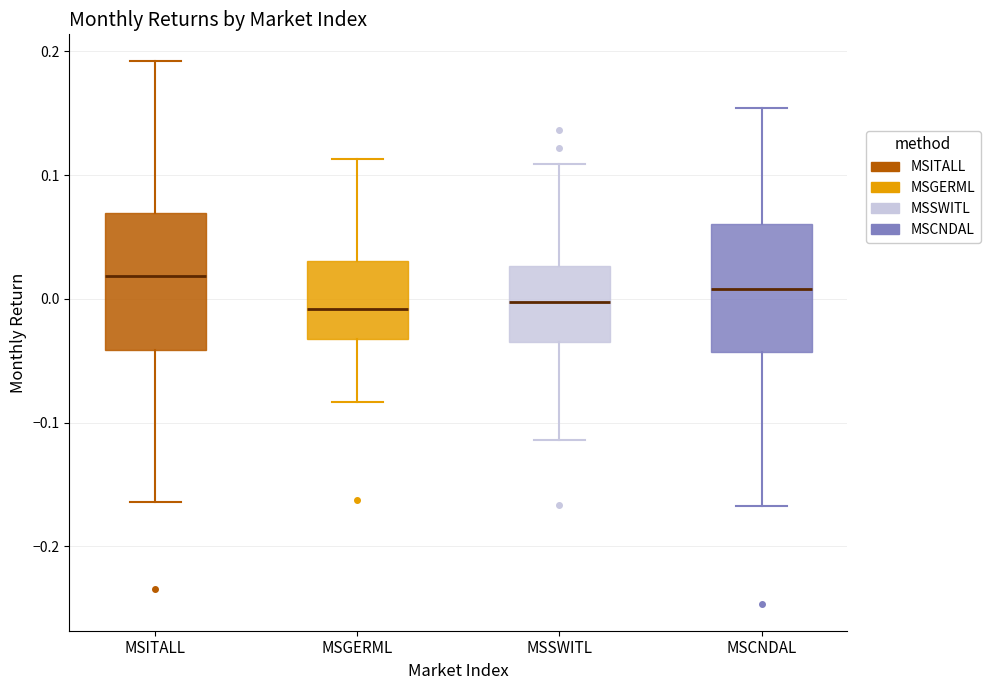

Which box's median line is the highest?

MSITALL